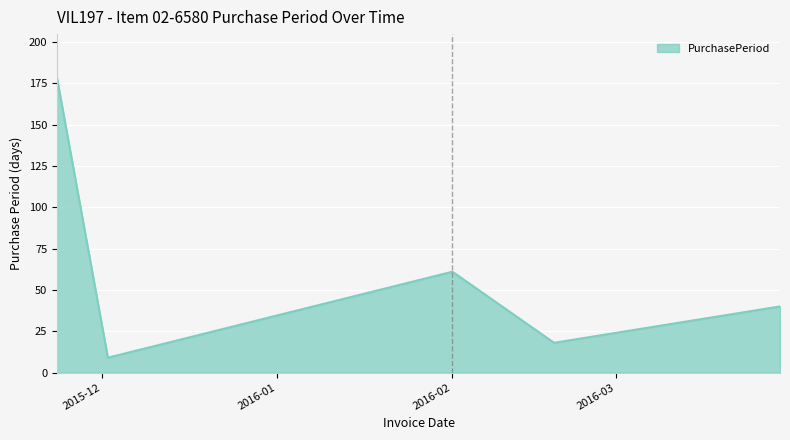

How many distinct data groups are displayed?

1